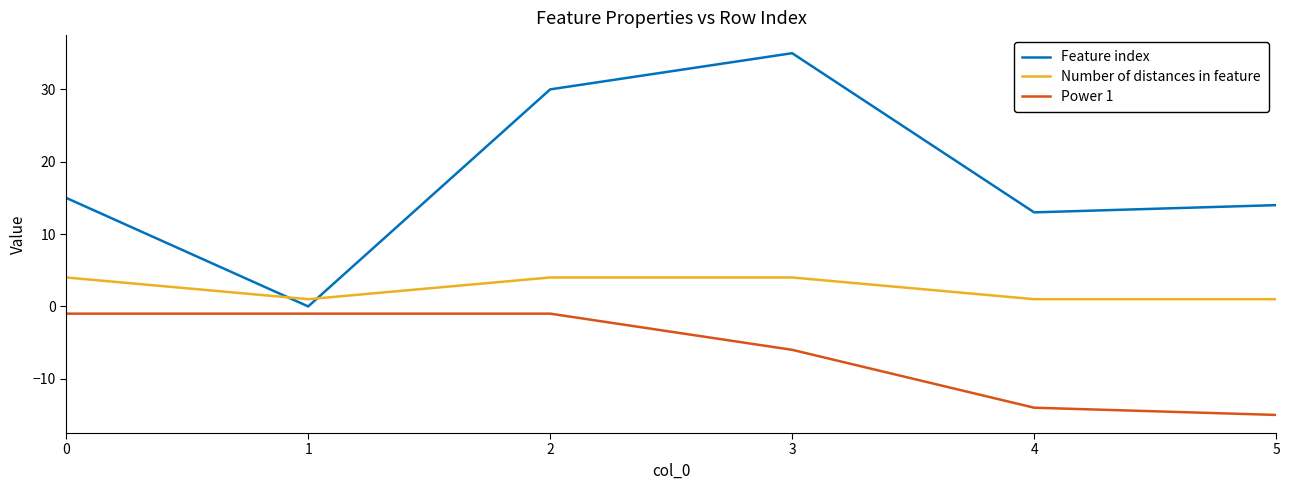

Is the value of Number of distances in feature at 3 greater than the value of Feature index at 3?

No